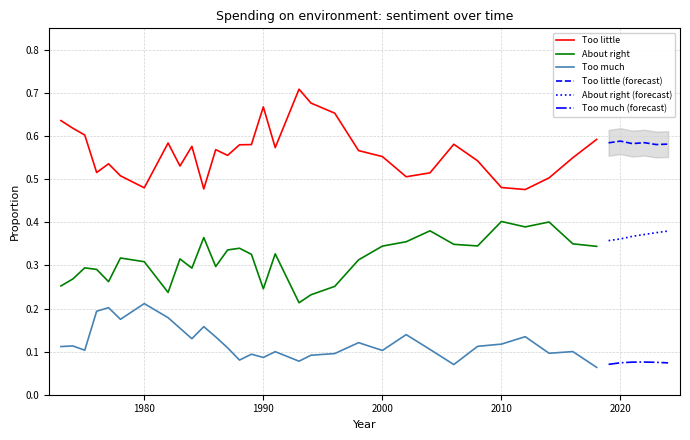

Which series has the largest total across all categories?

Too little